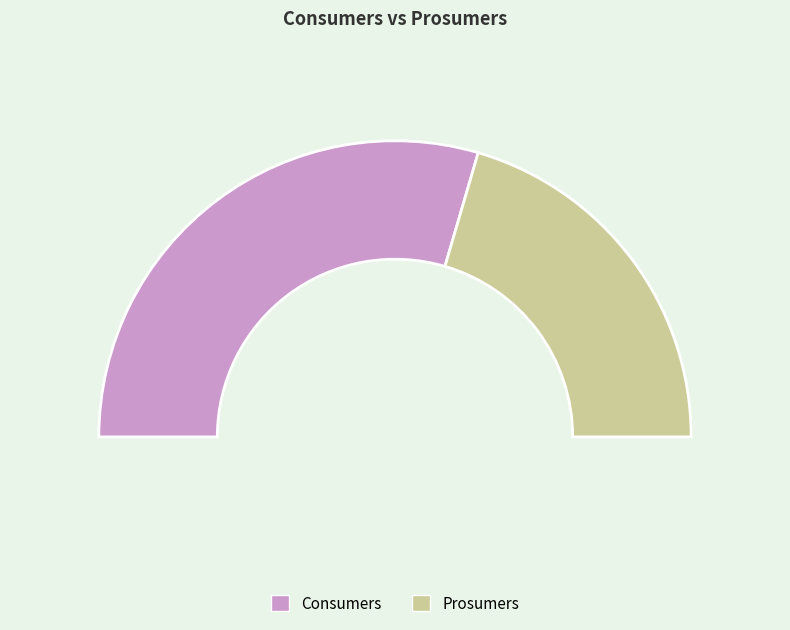

Does Prosumers account for over 50% of the chart?

No